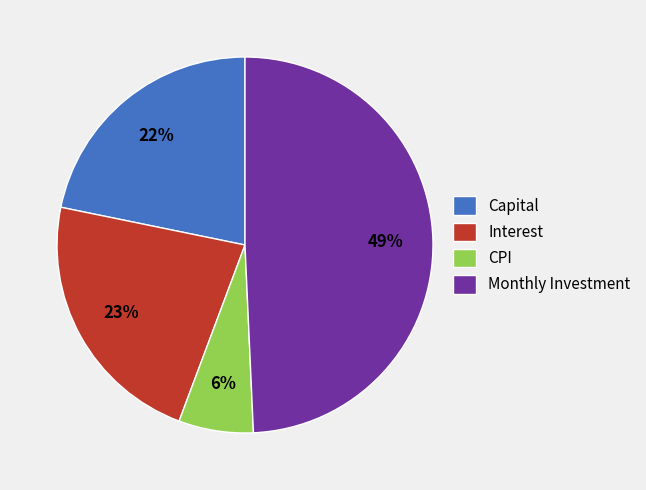

Which slice is the smallest?

CPI